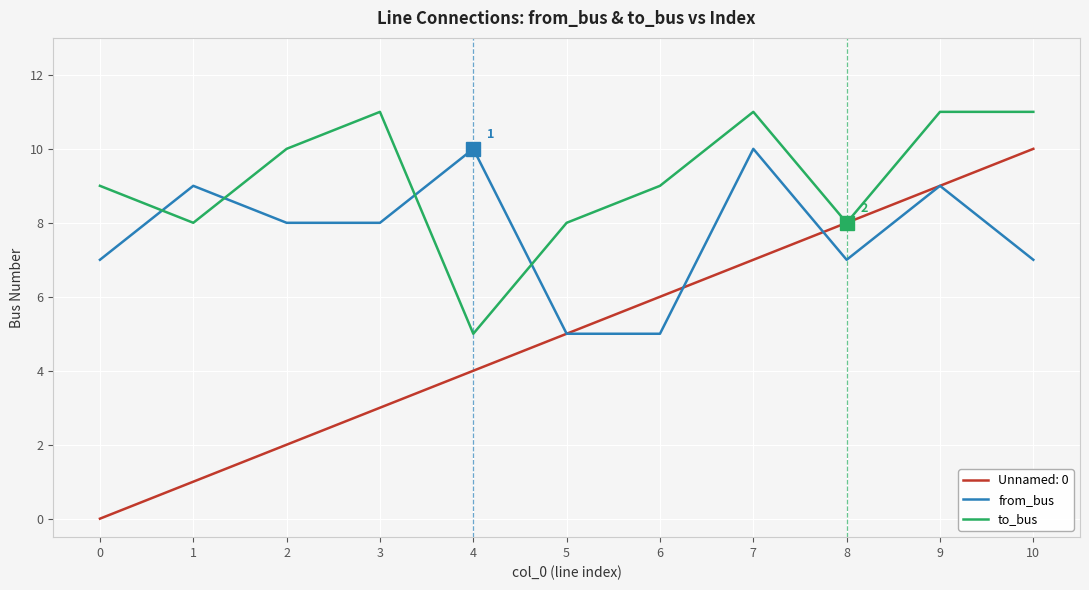

The to_bus series shows 18 at 10. True or false?

False